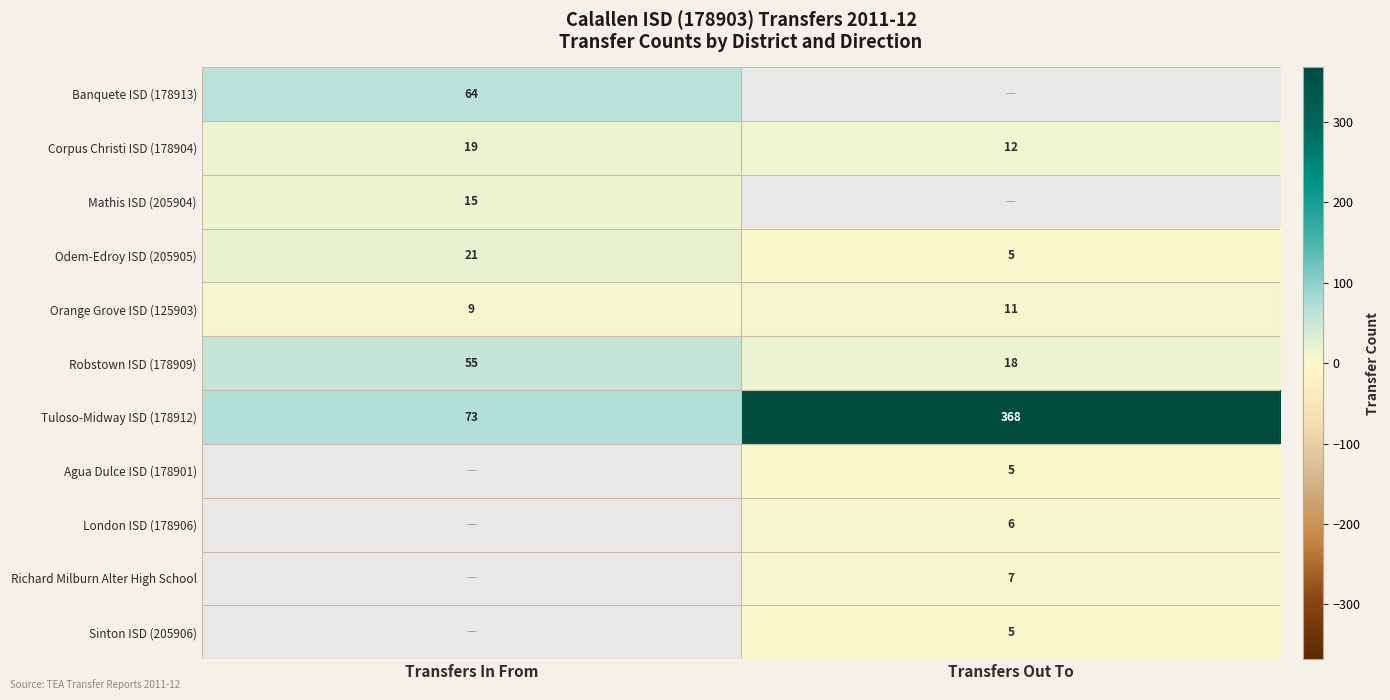

How many data points in Orange Grove ISD (125903) are less than 11?

1